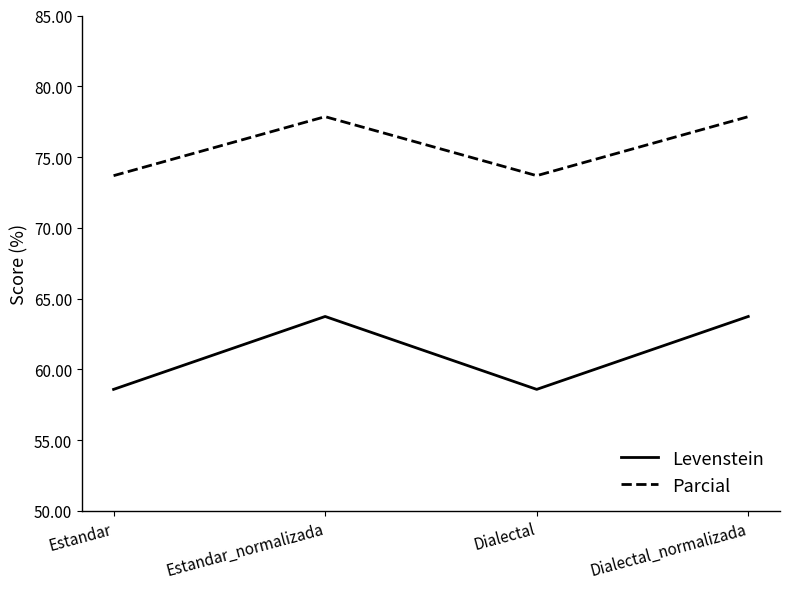

What is the difference between the maximum and minimum values in the Levenstein series?

5.2